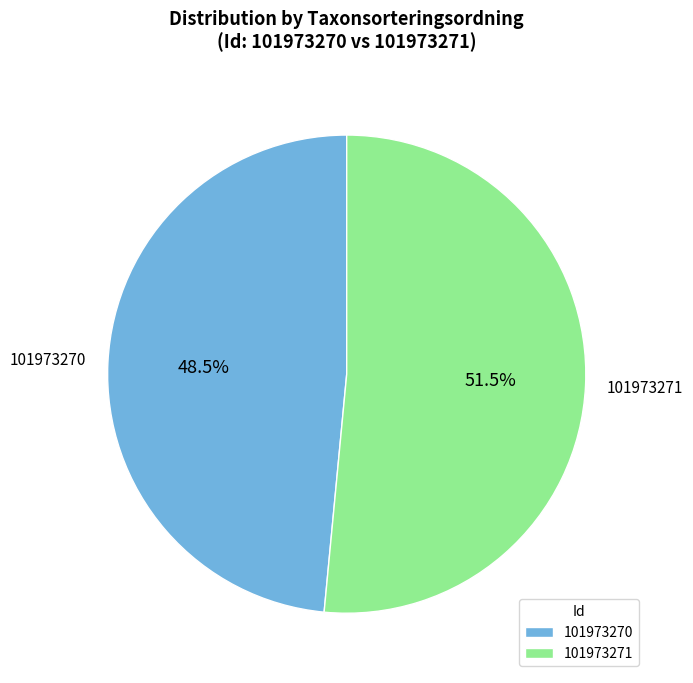

How many segments does this pie chart have?

2